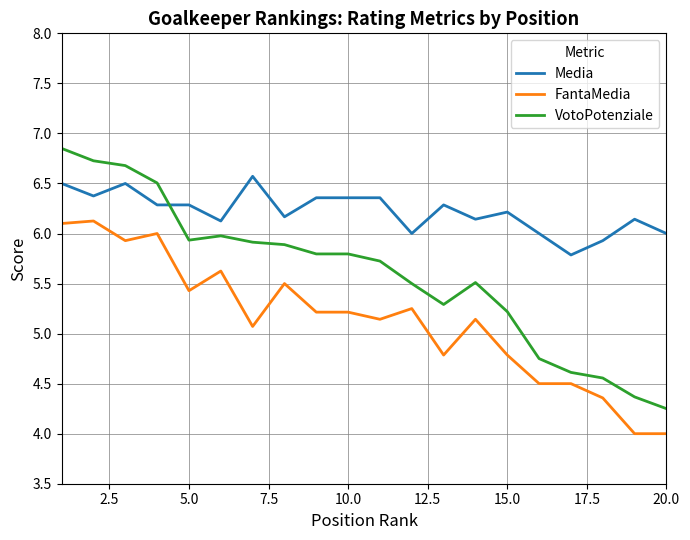

List the series in order of their peak value, highest first.

VotoPotenziale, Media, FantaMedia